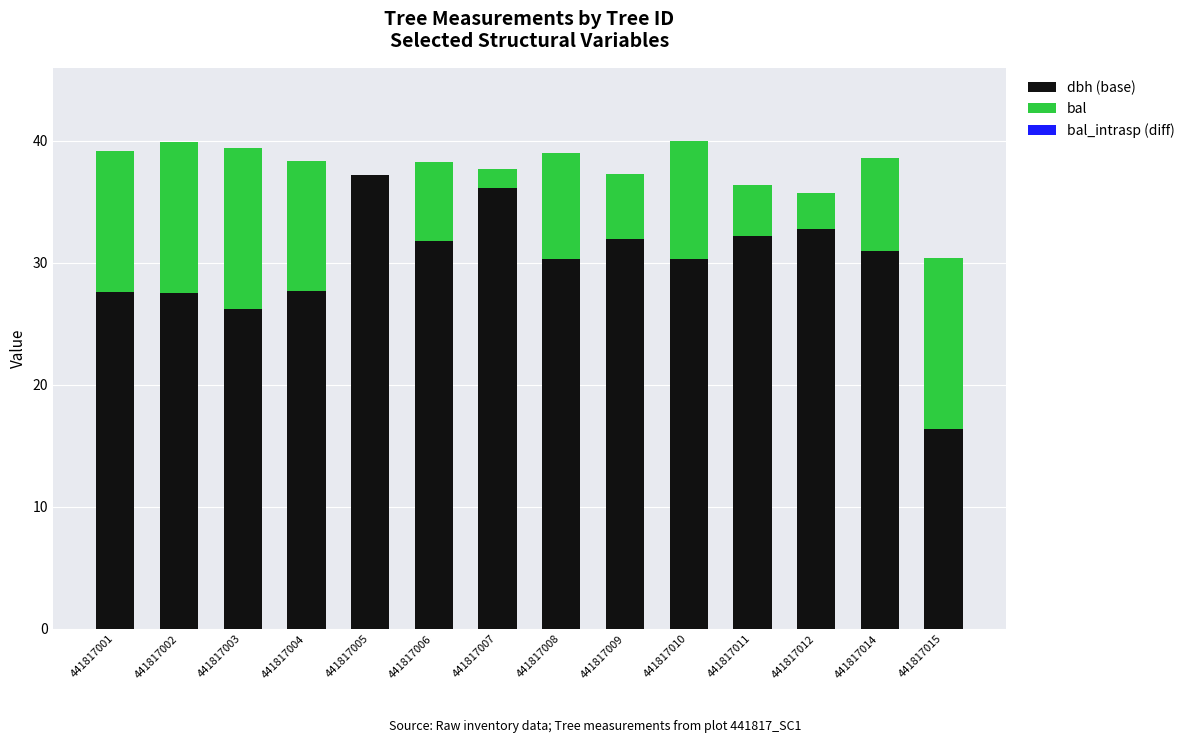

What is the total value across all series at 441817001?

39.1